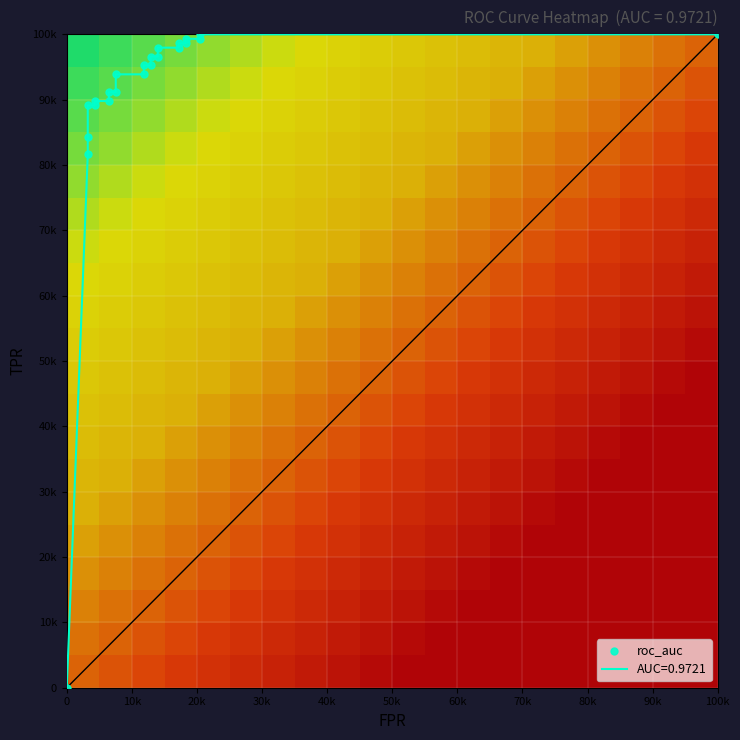

Read the tpr value at 9.

0.9